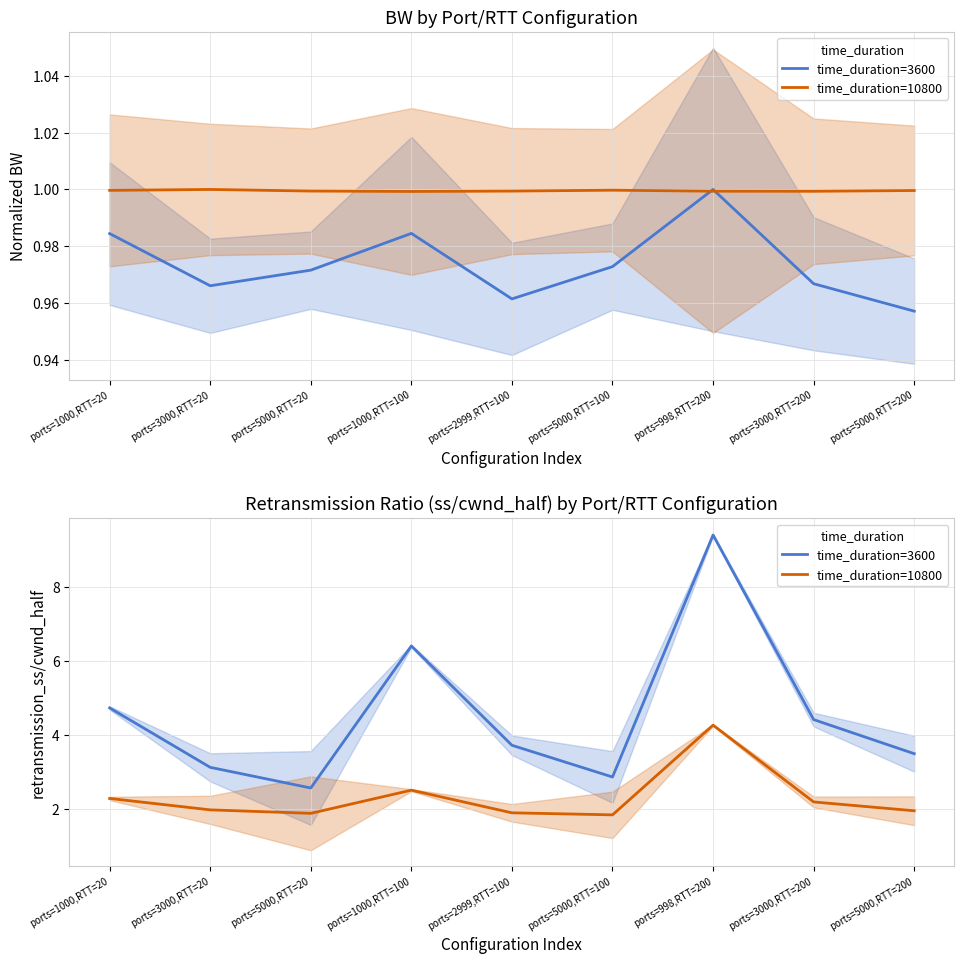

Which series has the widest spread of values?

time_duration=3600